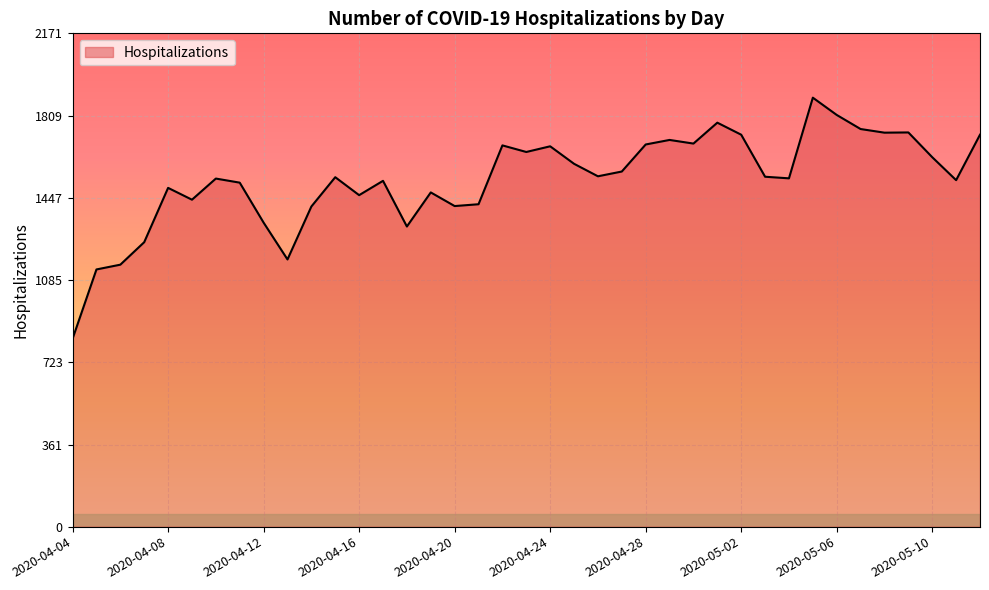

What is the greatest value displayed?

1888